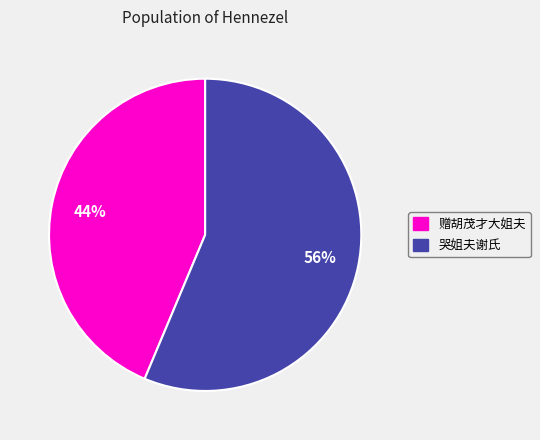

The 赠胡茂才大姐夫 slice represents 44% of the pie. True or false?

True